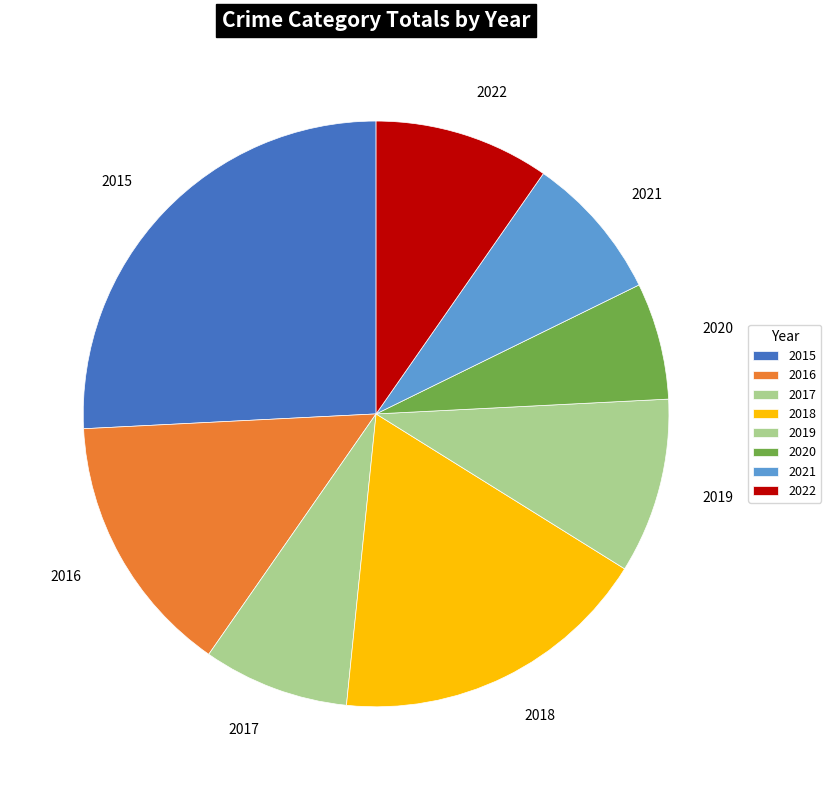

To the nearest percent, what is the average slice percentage?

12%